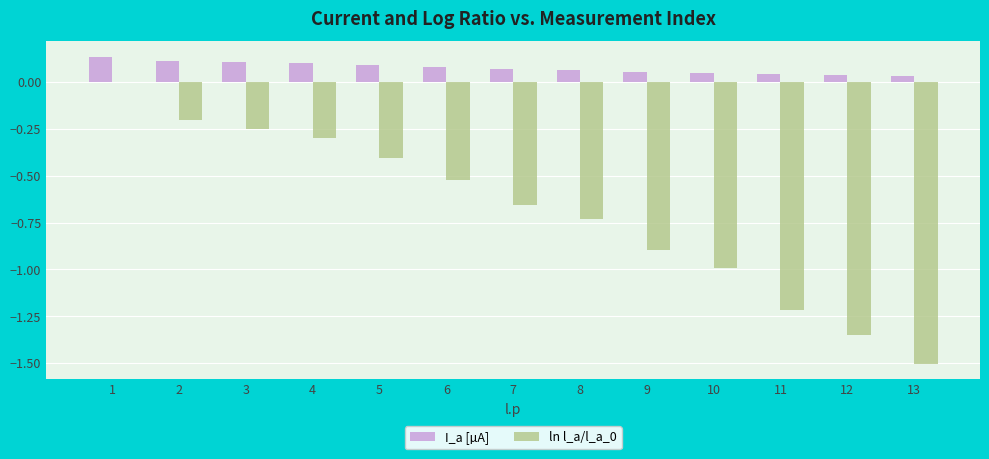

What is the spread (max minus min) of values at 5?

0.5